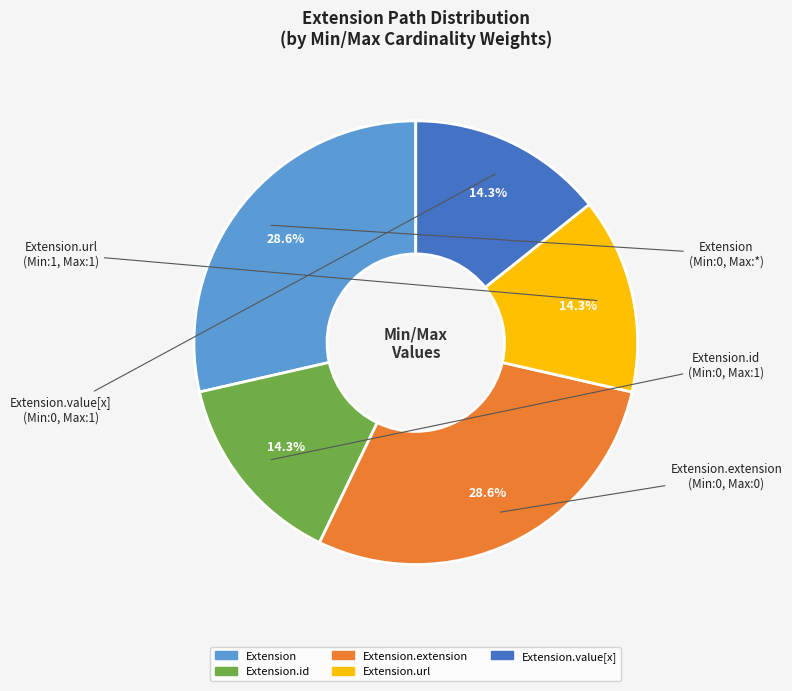

Is there a majority slice in this chart?

No